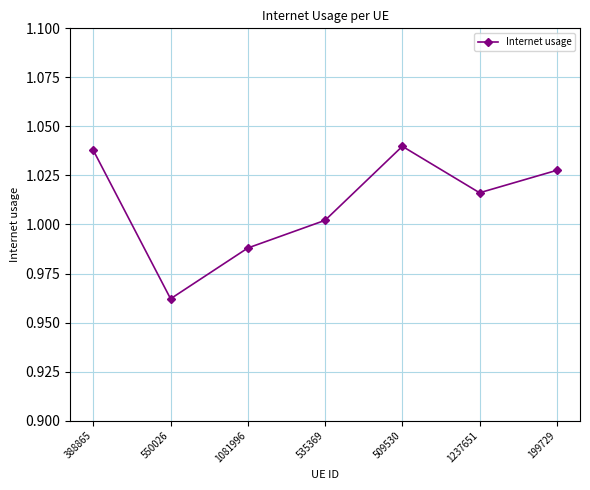

What is the label of the 1st point from the left?

388865